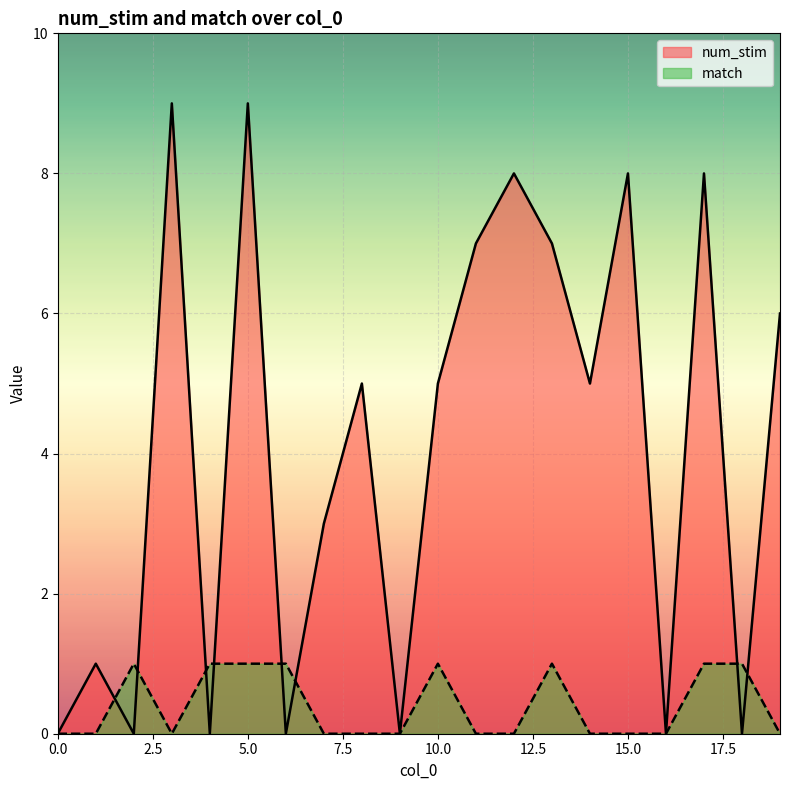

Is it true that match equals 0 at 14?

False